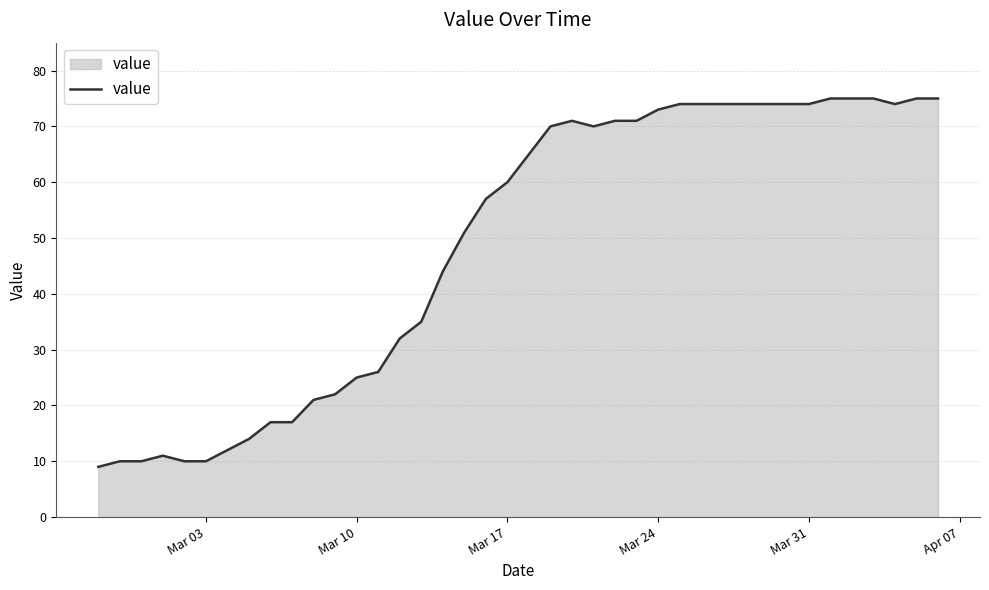

What is the smallest value displayed?

9